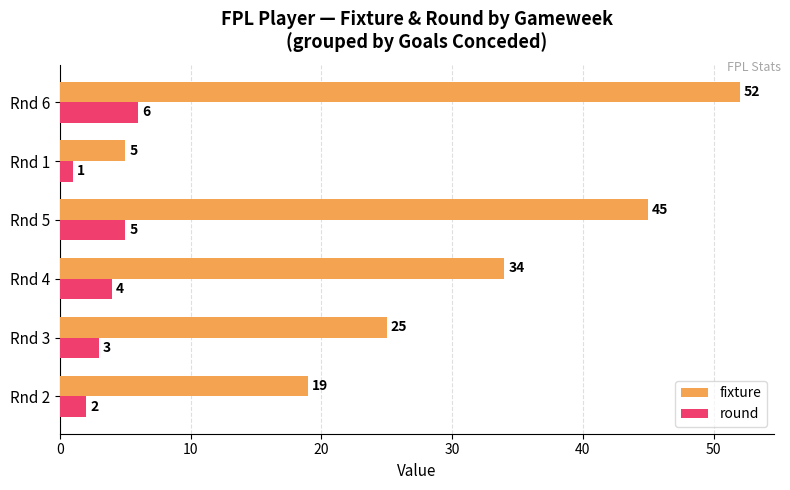

How many data points does each series have?

6